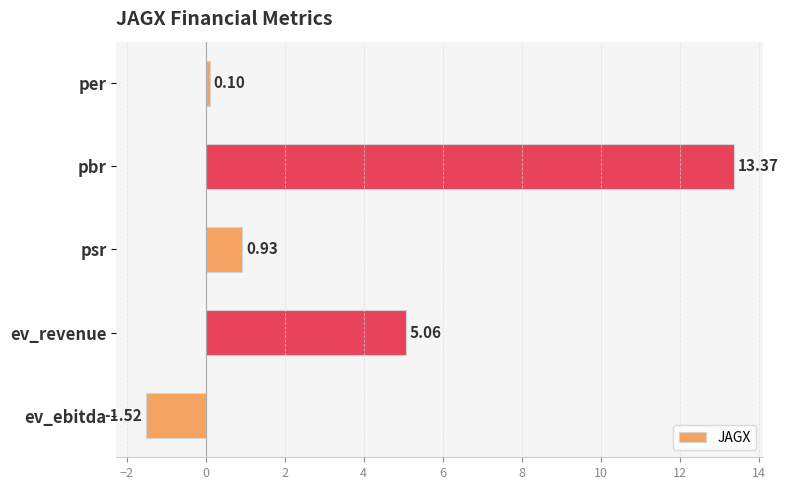

How many values are below 0?

1